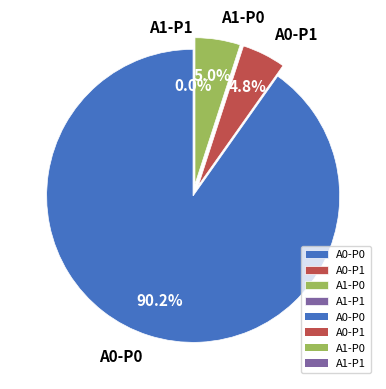

To the nearest percent, what is the difference between the largest and smallest slice percentages?

90%